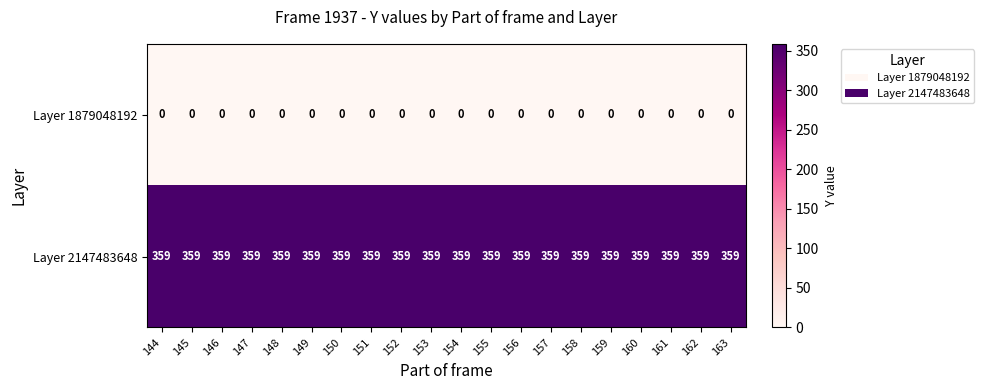

Rank the series by their average value, from lowest to highest.

Layer 1879048192, Layer 2147483648